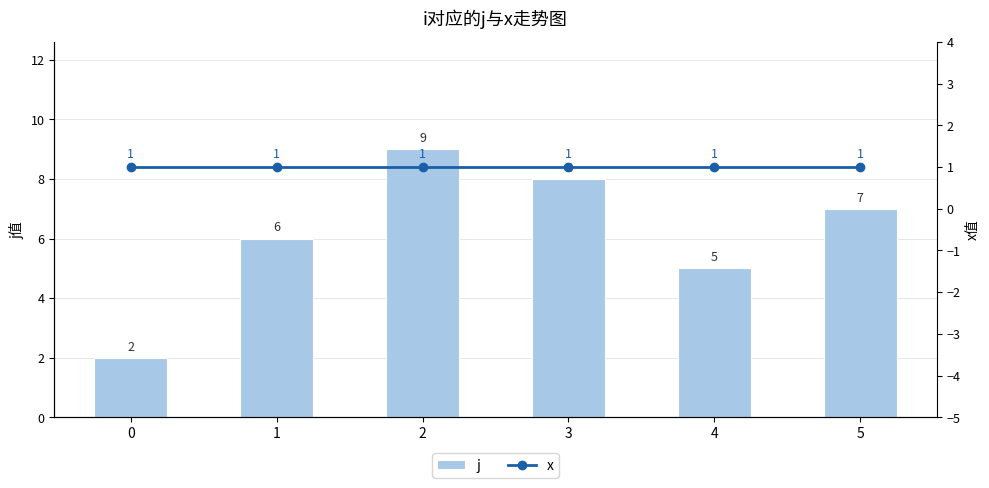

Between 1 and 4, which is larger?

1